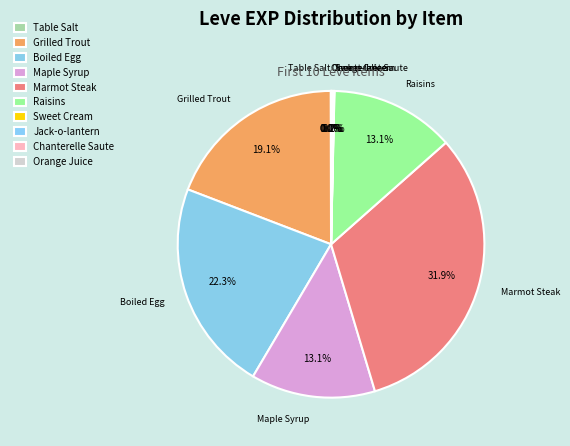

What is the largest slice in the pie chart?

Marmot Steak